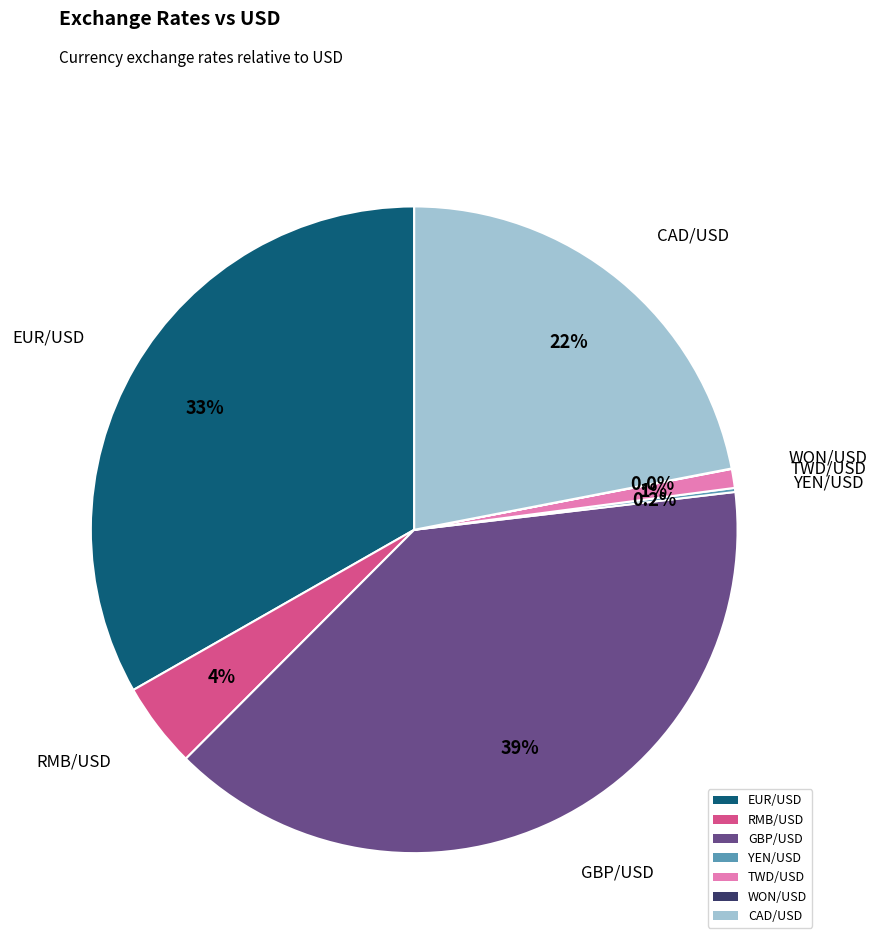

The GBP/USD slice represents 45% of the pie. True or false?

False